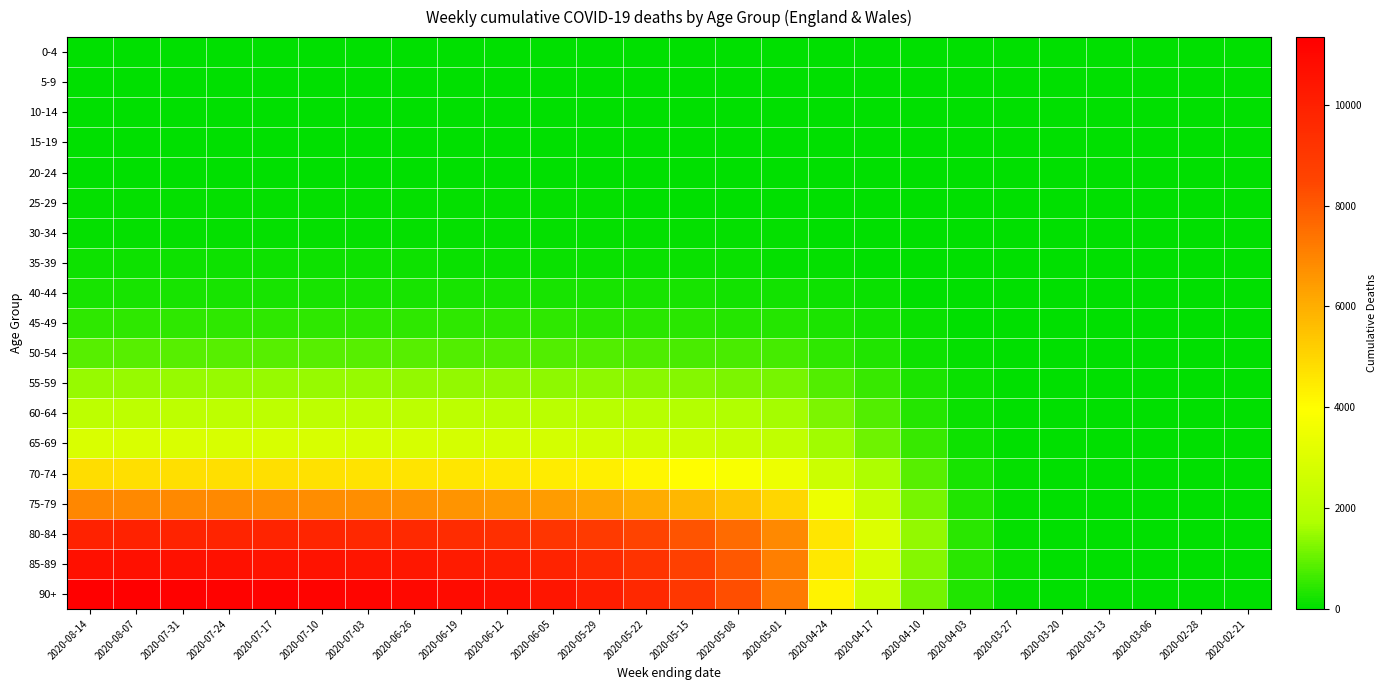

Rank the series at 2020-07-31 from highest to lowest value.

90+, 85-89, 80-84, 75-79, 70-74, 65-69, 60-64, 55-59, 50-54, 45-49, 40-44, 35-39, 30-34, 25-29, 20-24, 15-19, 10-14, 0-4, 5-9